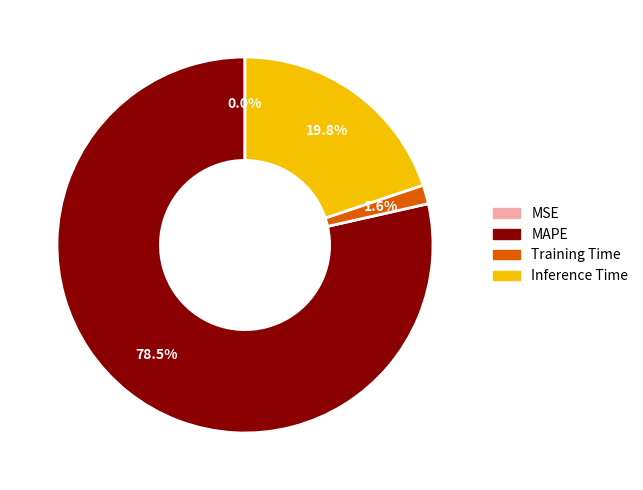

What is the majority slice?

MAPE